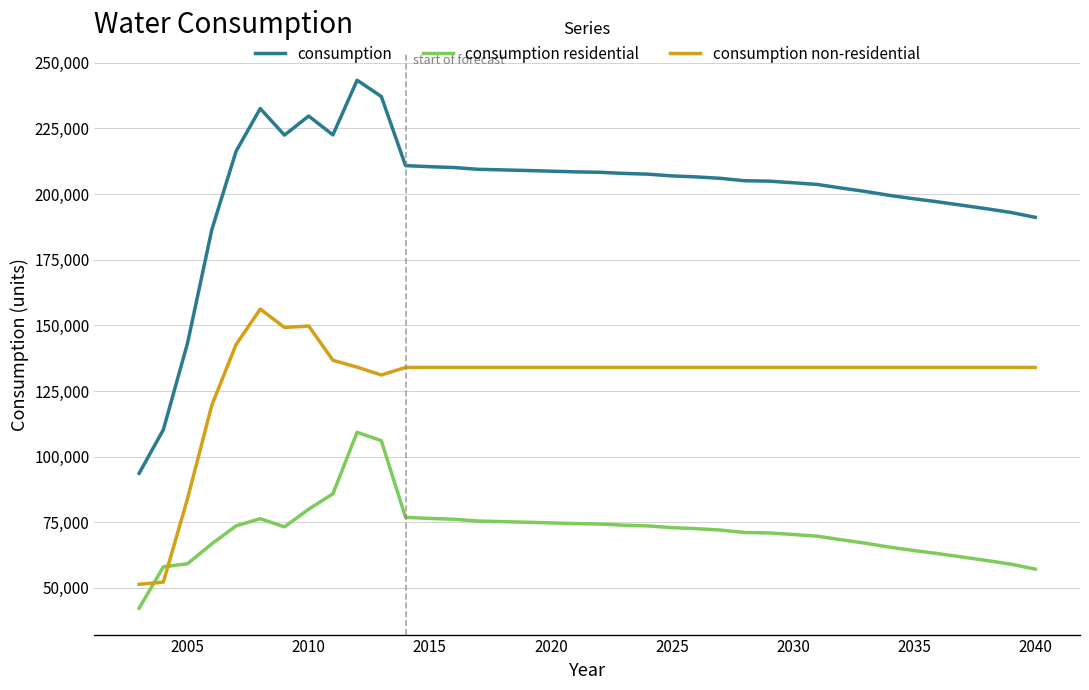

In consumption residential, how many points are higher than both neighbors (excluding endpoints)?

2